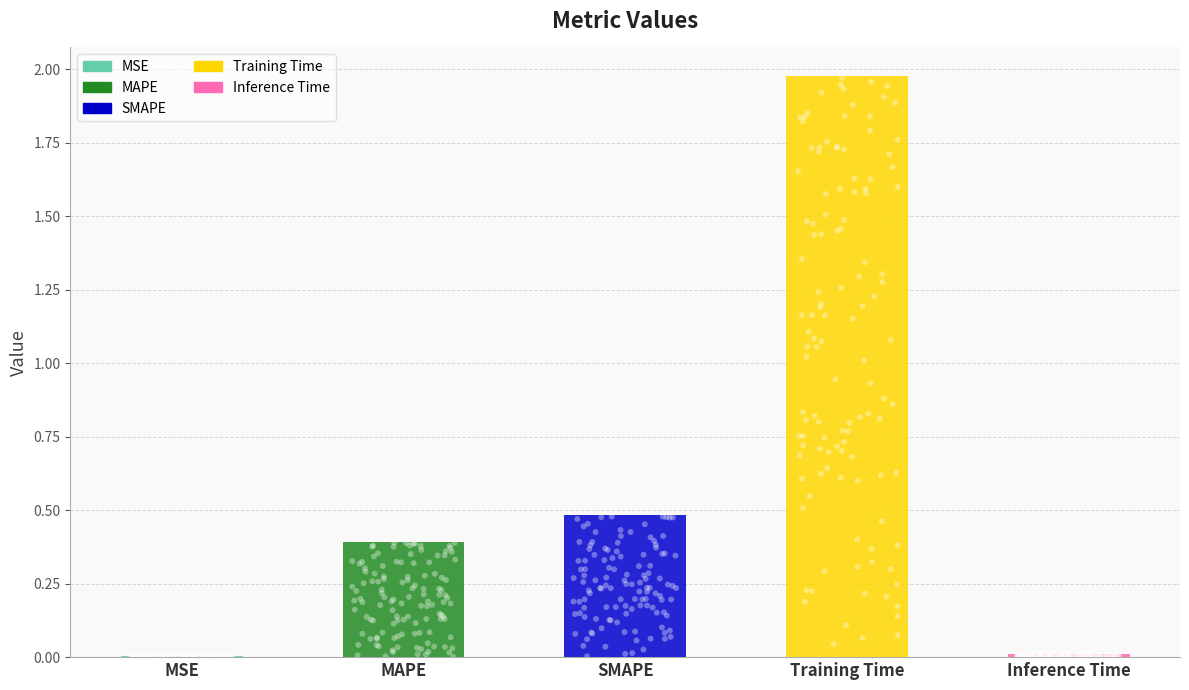

Approximately how many times larger is the value at SMAPE compared to Training Time?

0.2